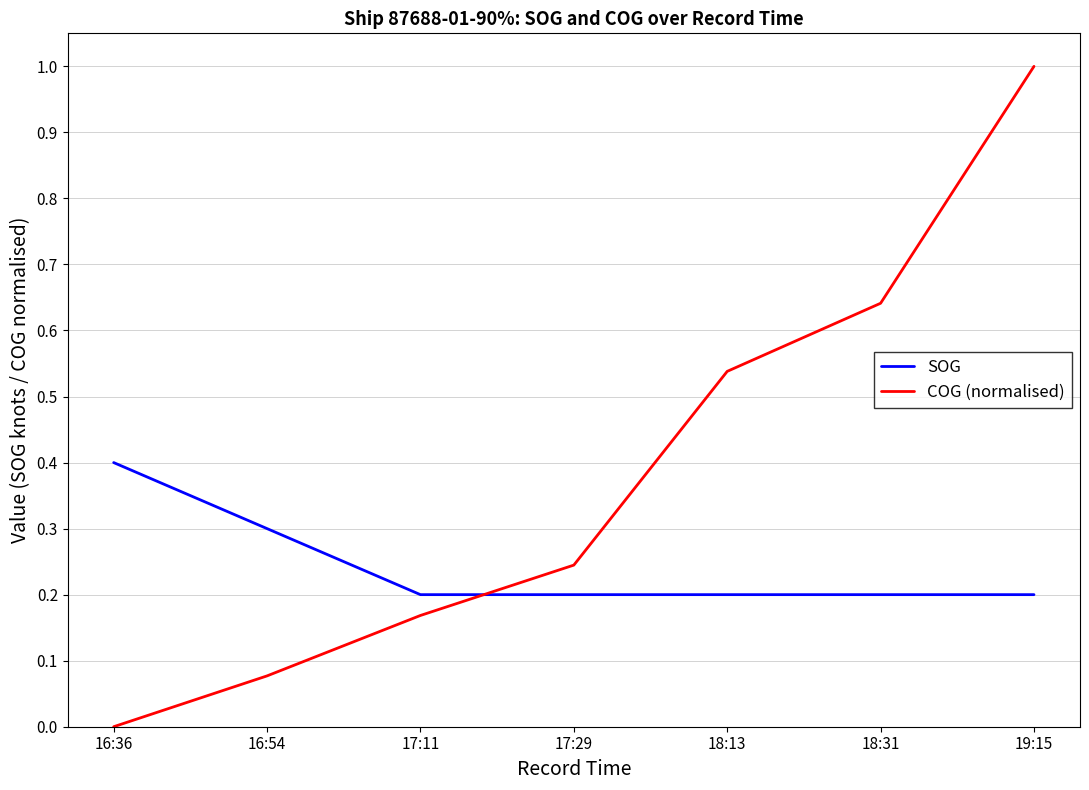

What is the greatest value displayed?

1.0